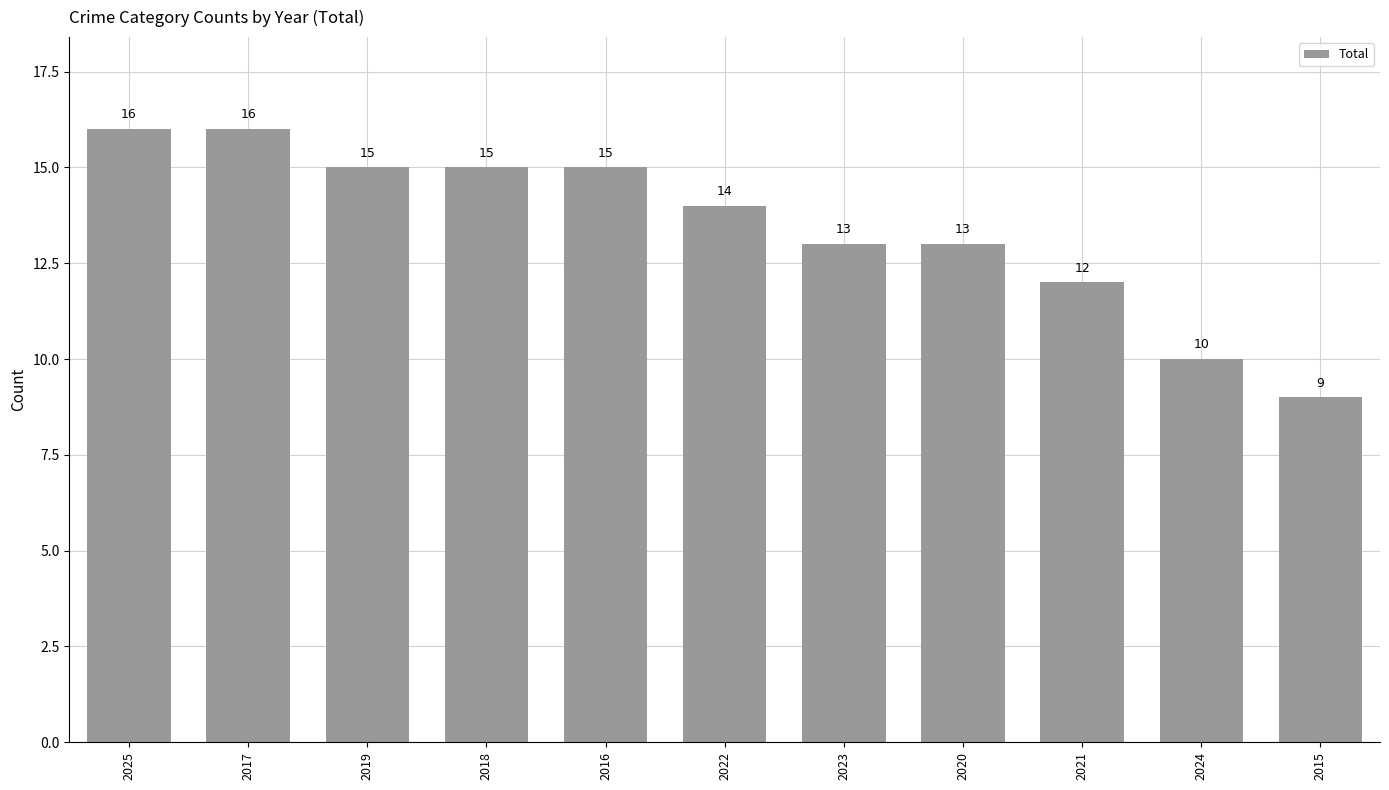

How many distinct data groups are displayed?

1